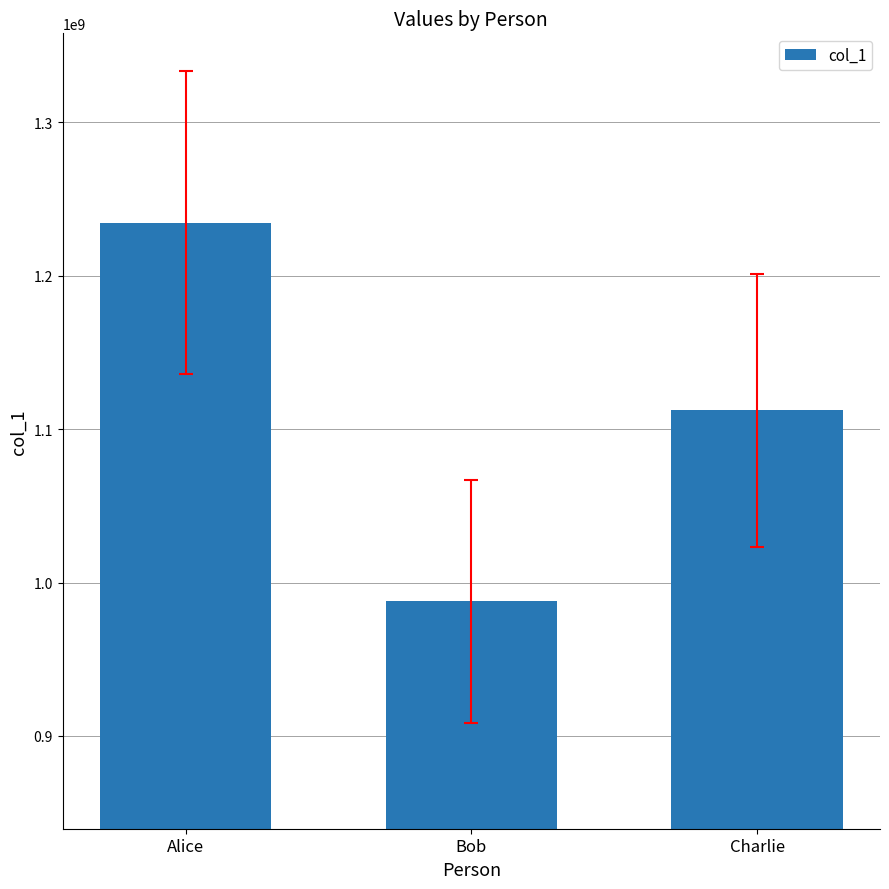

Which label corresponds to the smallest value in the chart?

Bob